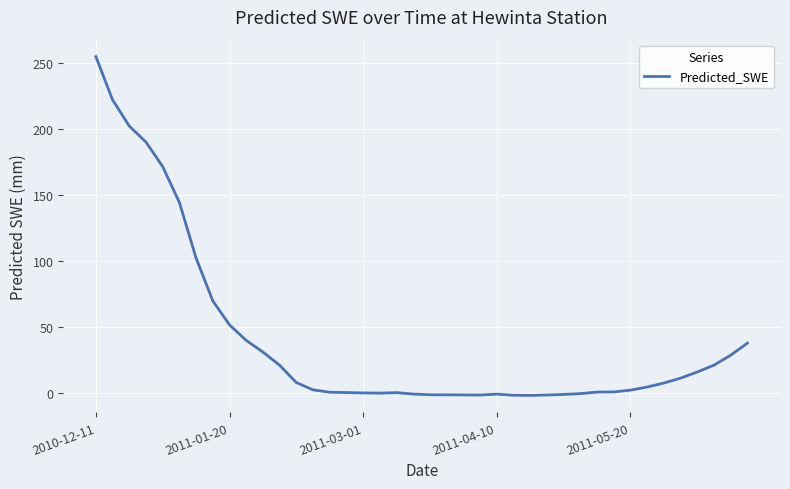

What is the difference between the maximum and minimum values?

257.2